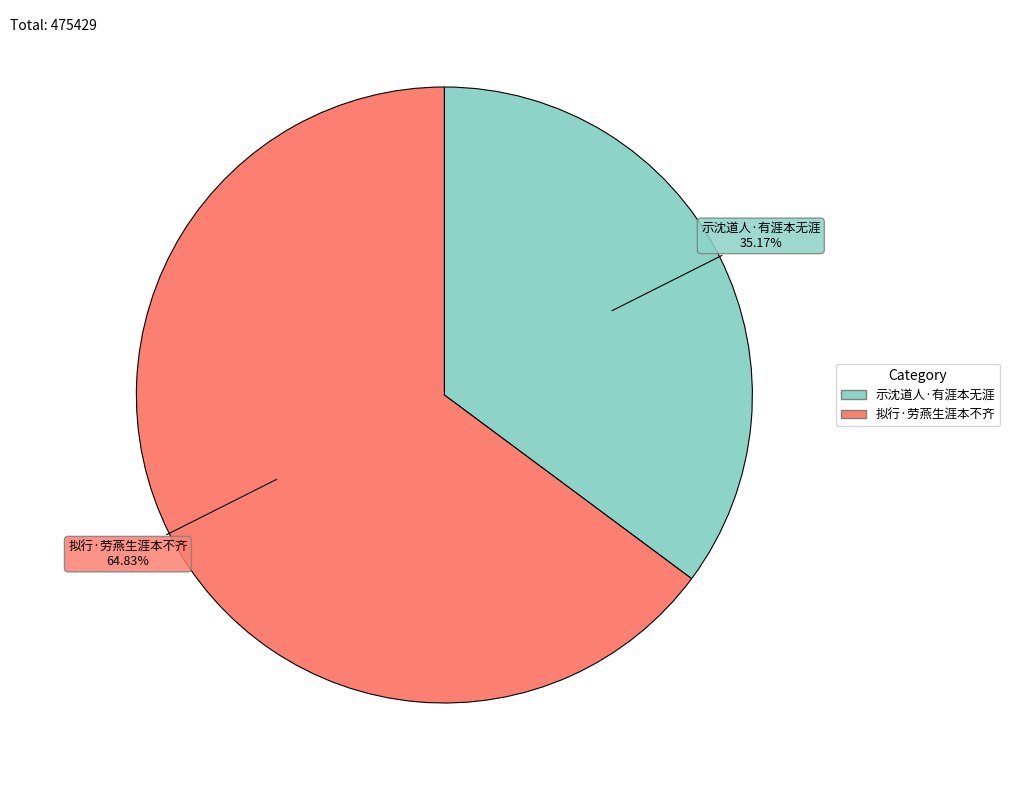

How many slices are in this pie chart?

2